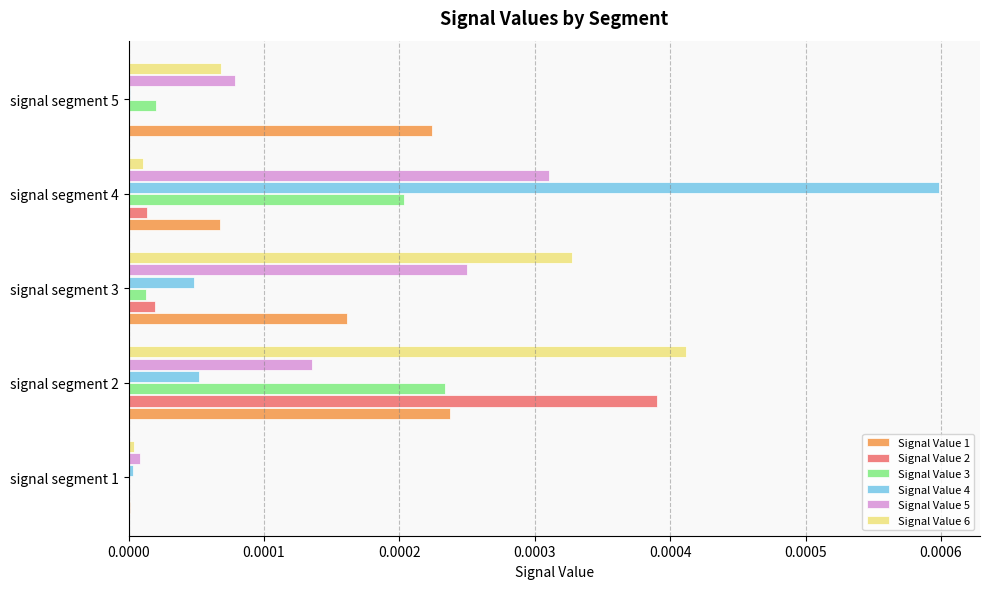

True or false: Signal Value 5 has a value of 0.0 at signal segment 2.

True